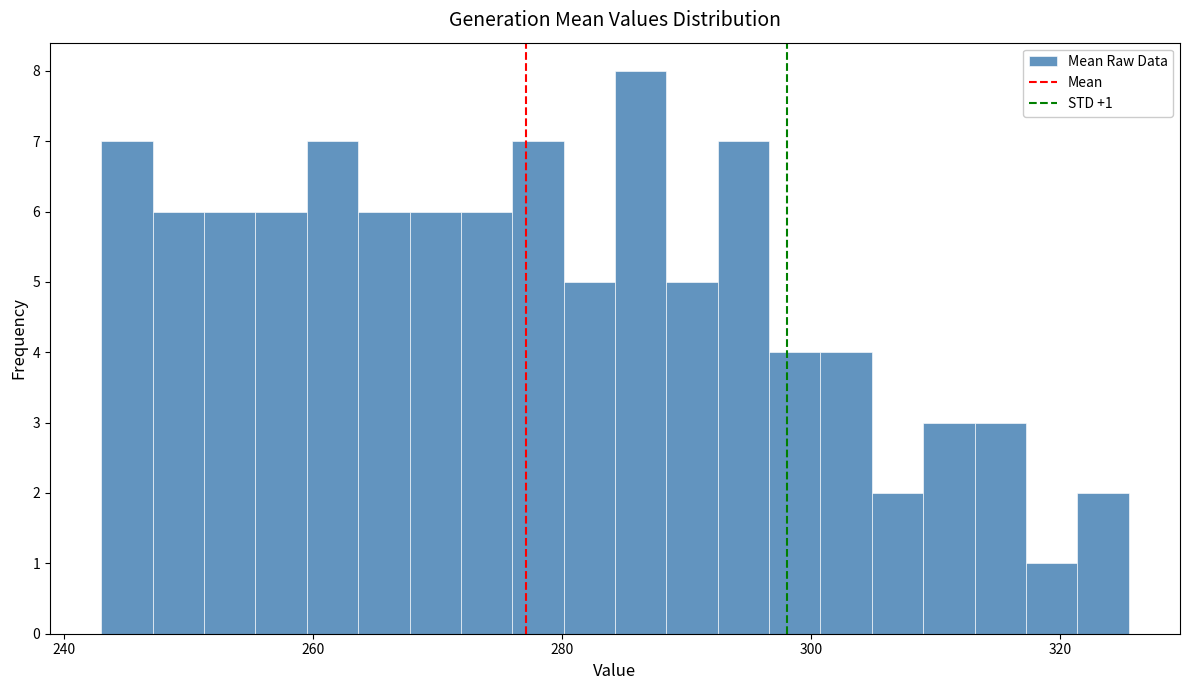

Read against the x-axis, roughly where is the centre of the tallest bar?

286